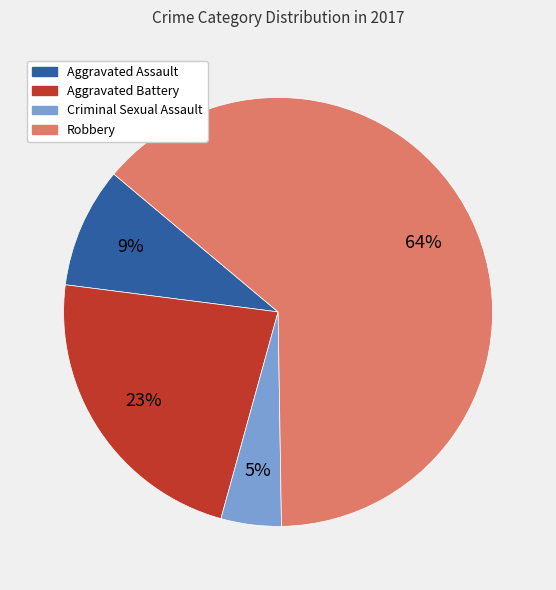

What is the ratio of the value at Aggravated Battery to the value at Robbery?

0.4